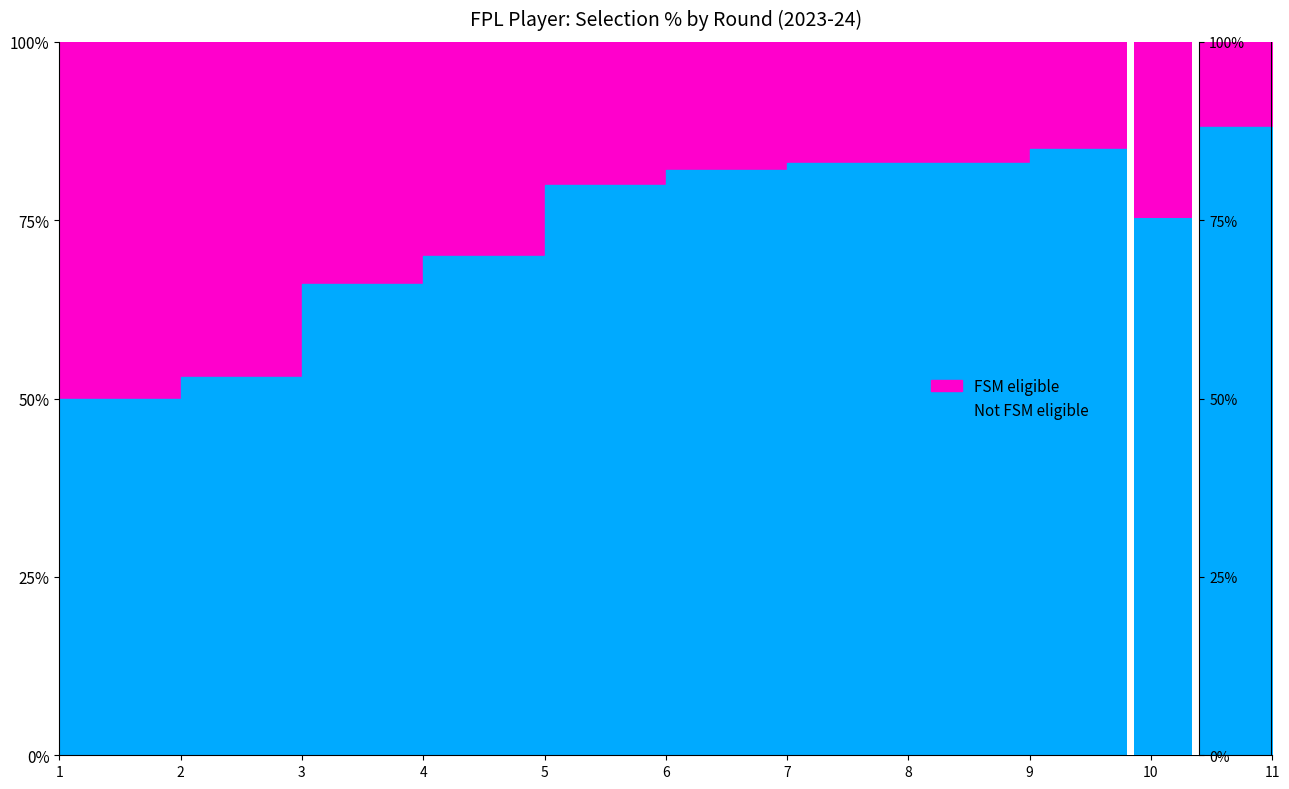

True or false: the data shows 25 at 11.

False